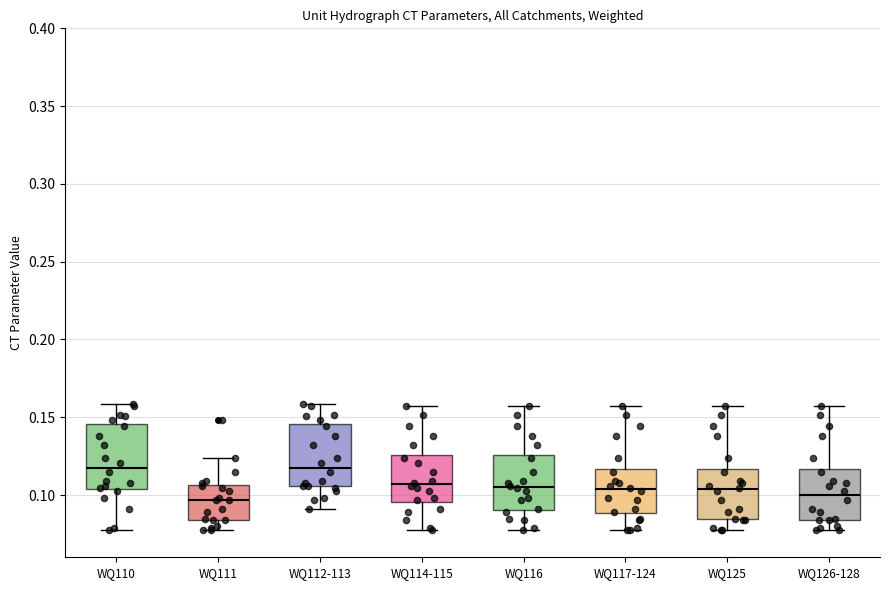

Reading left to right, transcribe this box plot: for each box, give where its median line is, the range the box spans, and where its two whiskers end, as read against the y-axis. The values are not printed on the chart, so give them approximately, as read against the axis.

WQ110: median 0.120, box 0.105 to 0.145, whiskers 0.080 to 0.160
WQ111: median 0.095, box 0.085 to 0.105, whiskers 0.080 to 0.125
WQ112-113: median 0.120, box 0.105 to 0.145, whiskers 0.090 to 0.160
WQ114-115: median 0.105, box 0.095 to 0.125, whiskers 0.080 to 0.155
WQ116: median 0.105, box 0.090 to 0.125, whiskers 0.080 to 0.155
WQ117-124: median 0.105, box 0.090 to 0.115, whiskers 0.080 to 0.155
WQ125: median 0.105, box 0.085 to 0.115, whiskers 0.080 to 0.155
WQ126-128: median 0.100, box 0.085 to 0.115, whiskers 0.080 to 0.155